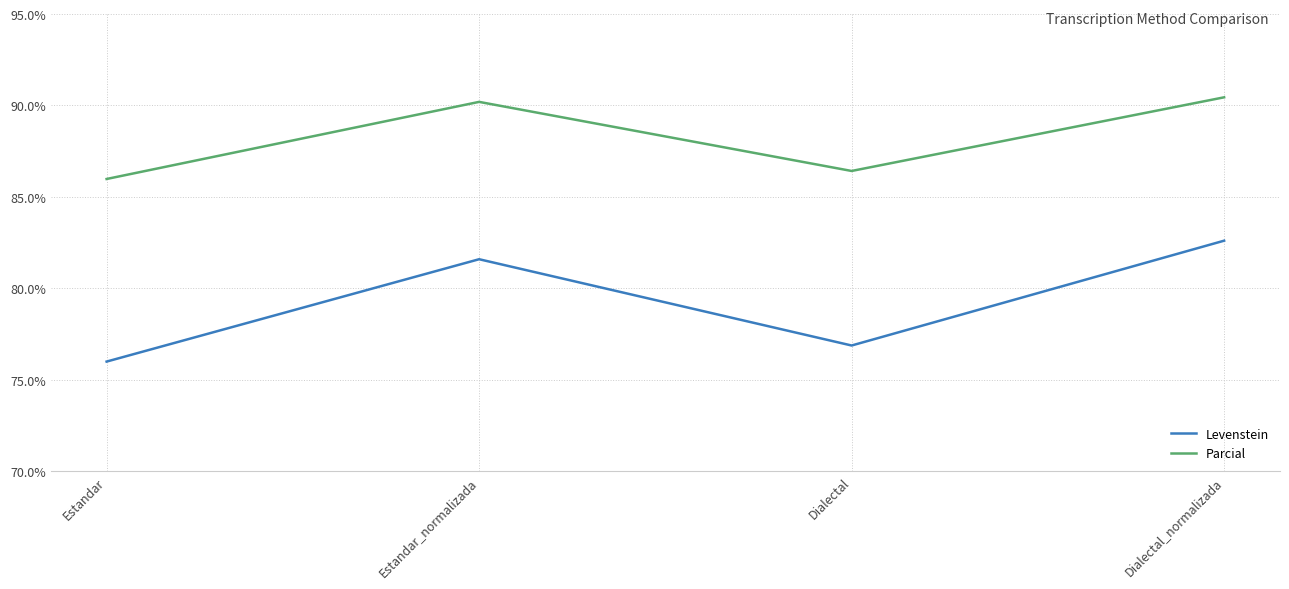

At Dialectal_normalizada, list the series in order from largest to smallest.

Parcial, Levenstein